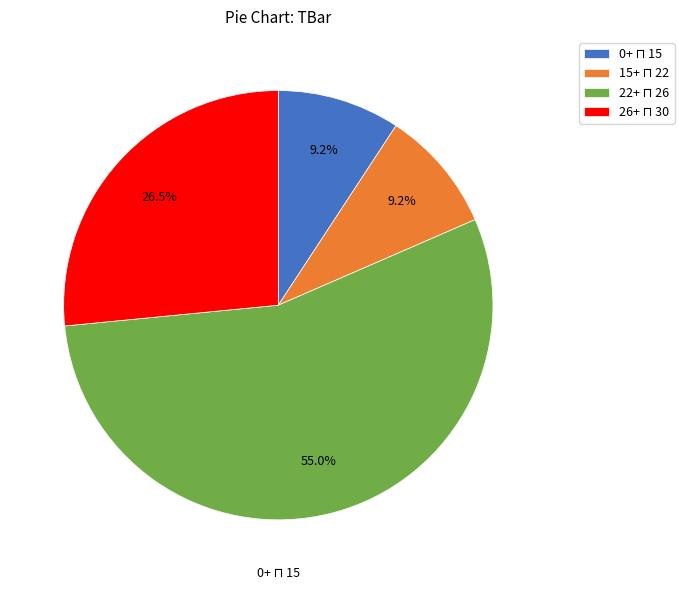

How many segments does this pie chart have?

4